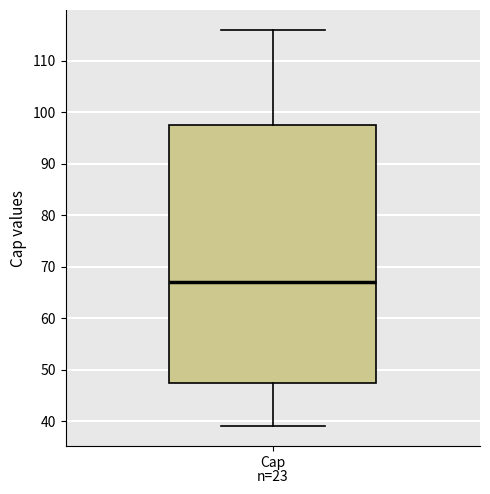

Transcribe this box plot: give where the median line is, the range the box spans, and where the two whiskers end, as read against the y-axis. The values are not printed on the chart, so give them approximately, as read against the axis.

median 67, box 48 to 98, whiskers 39 to 116